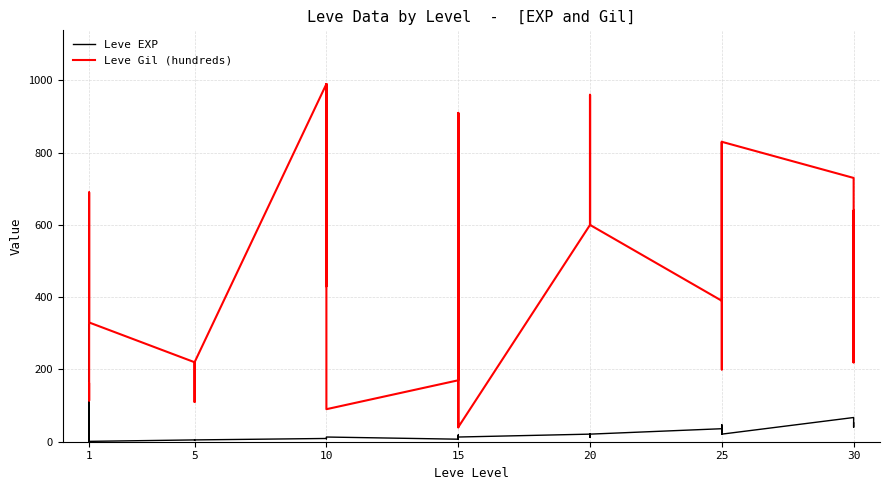

Does the chart display data point markers on the line(s)?

No